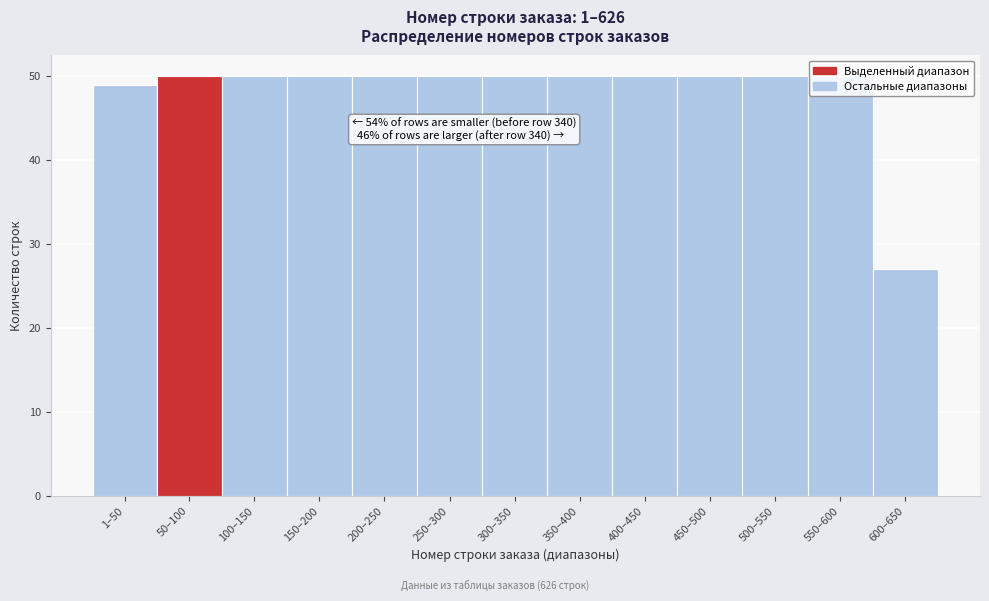

What is the label of the 1st bar from the right?

600–650